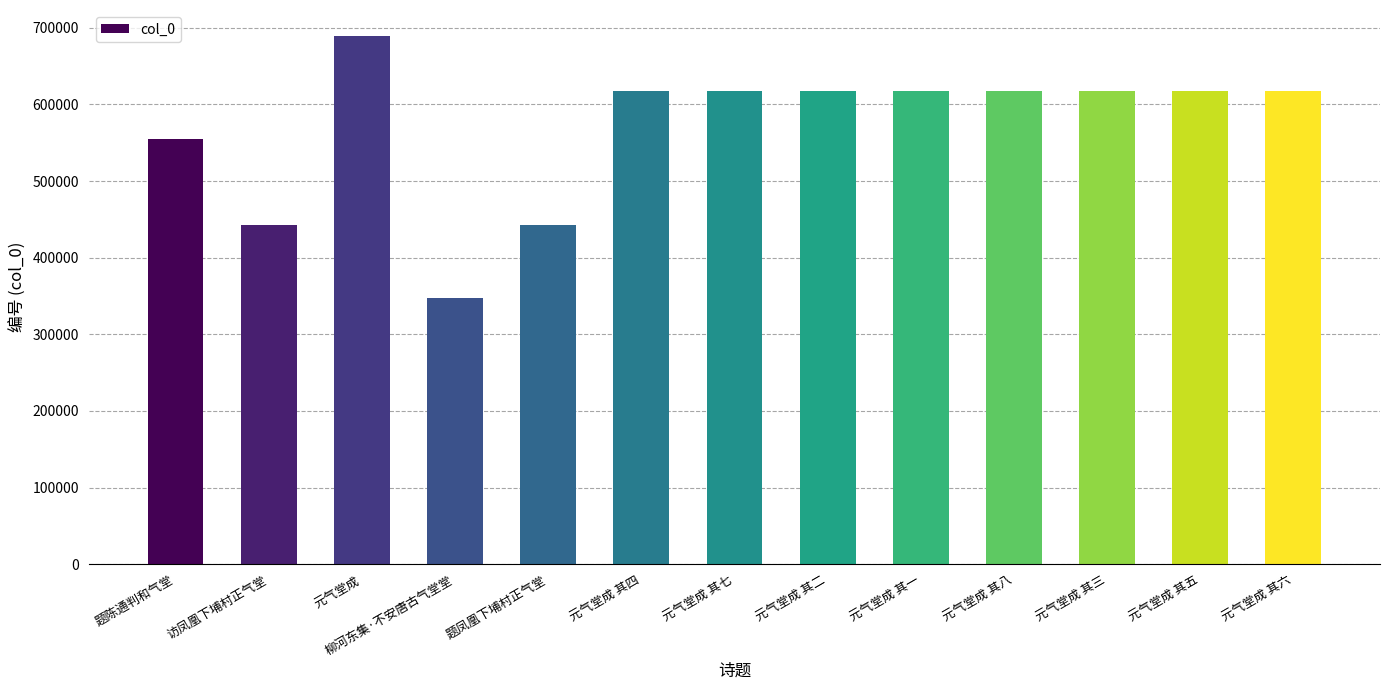

At which label does the data first exceed 618203?

元气堂成